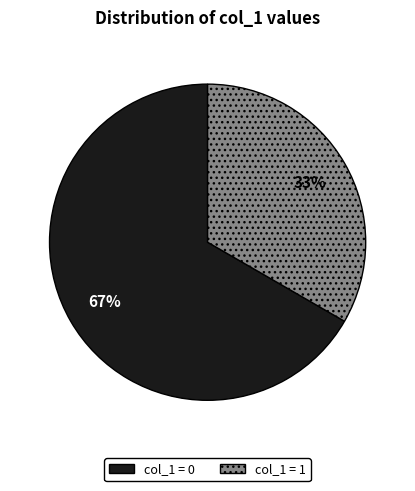

Is there a majority slice in this chart?

Yes